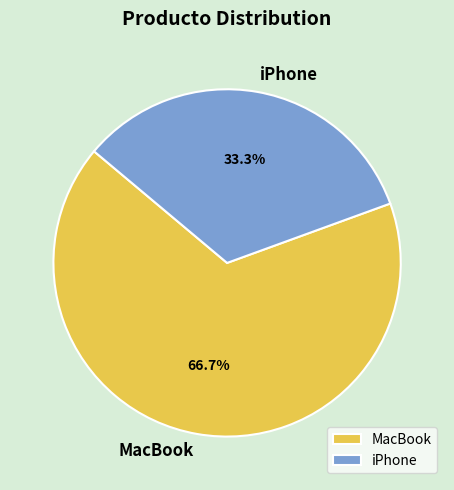

Approximately how many times larger is the value at iPhone compared to MacBook?

0.5